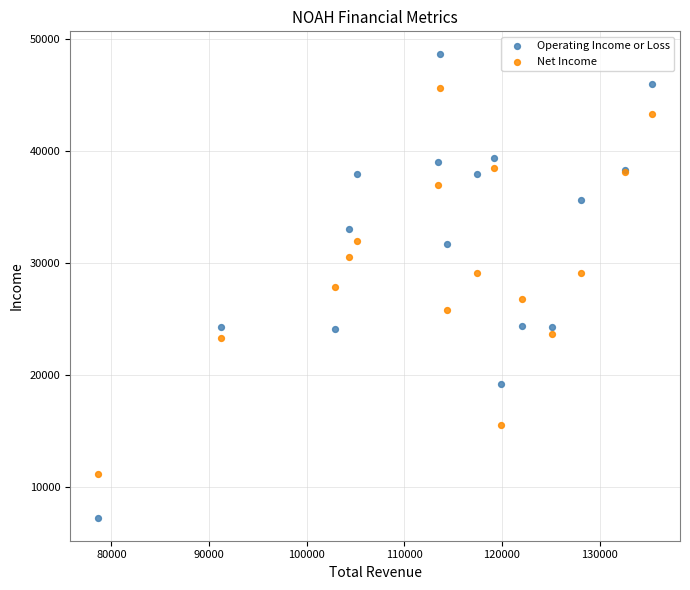

Which series contains the highest Y value?

Operating Income or Loss